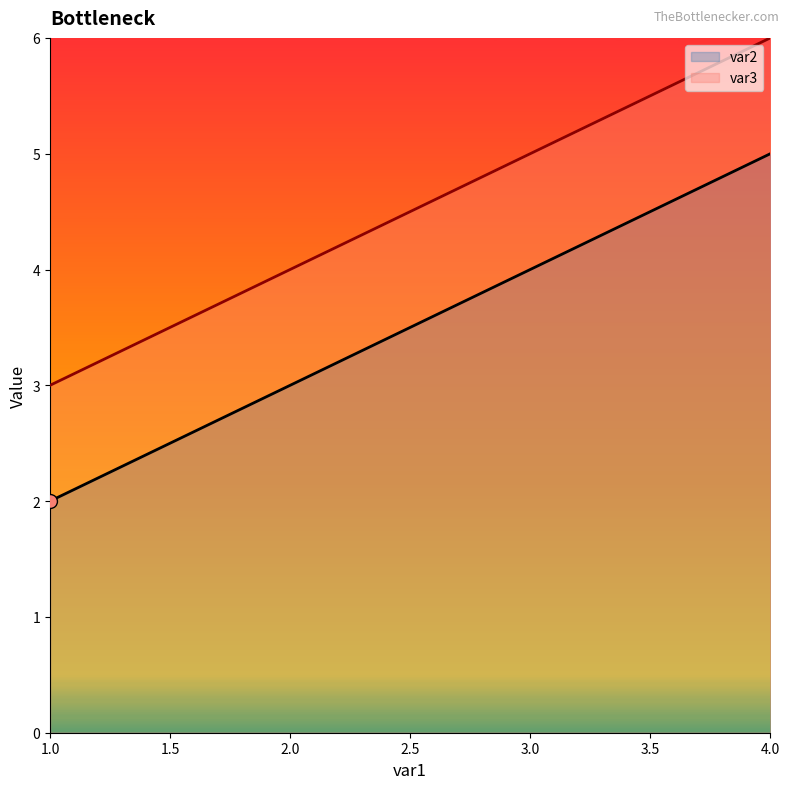

At which category is the sum across all series the highest?

4.0